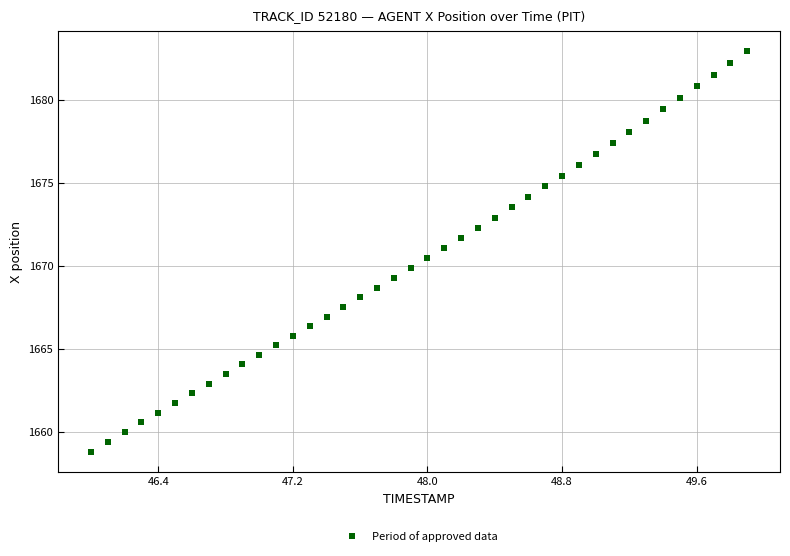

What is the range of Y values (max minus min)?

24.2